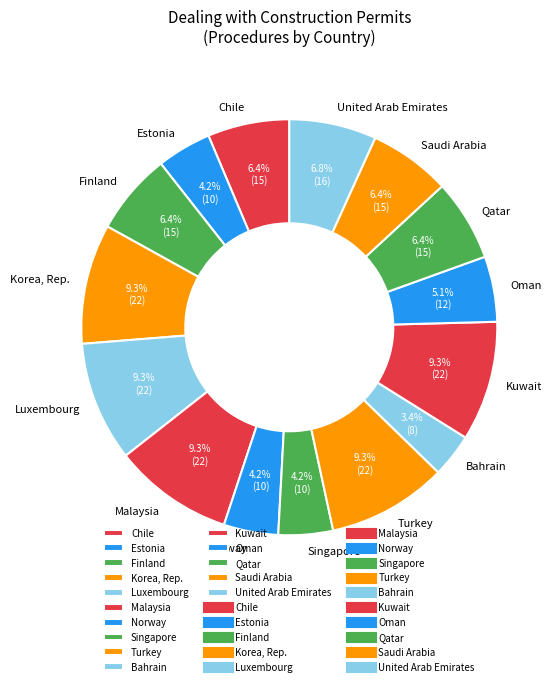

To the nearest percent, what percentage of the pie is Luxembourg?

9%